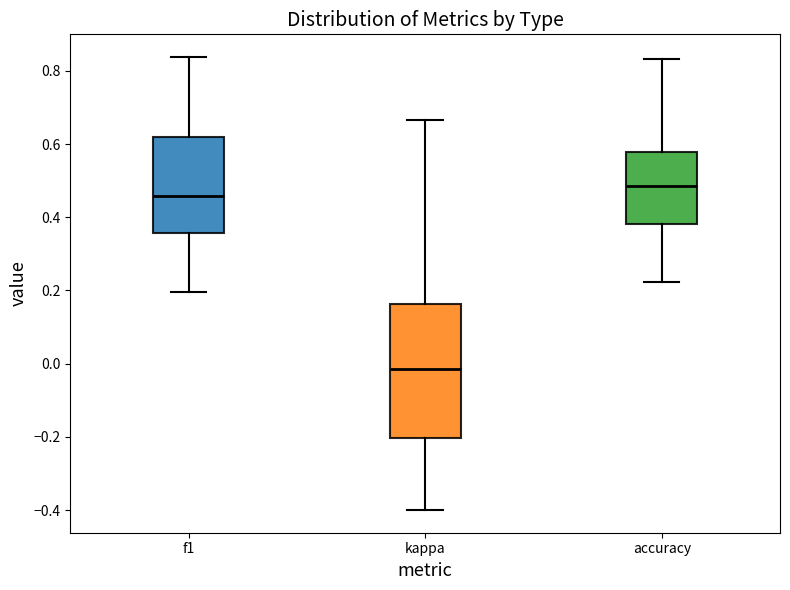

Where is the upper edge of the box for kappa on the y-axis? The values are not printed on the chart, so give them approximately, as read against the axis.

0.16